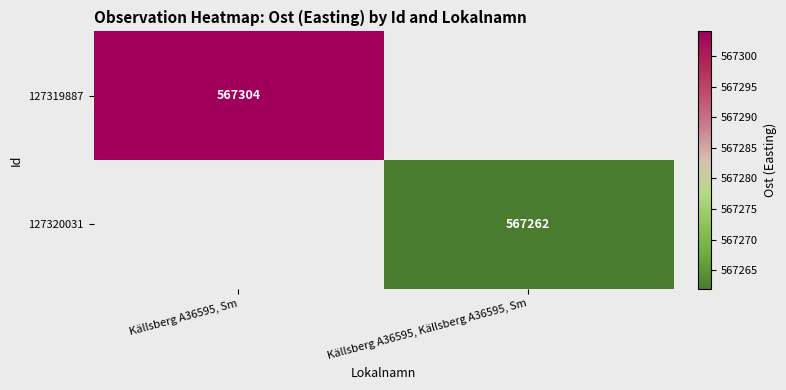

The value of 127319887 at Källsberg A36595, Sm is 978359. True or false?

False